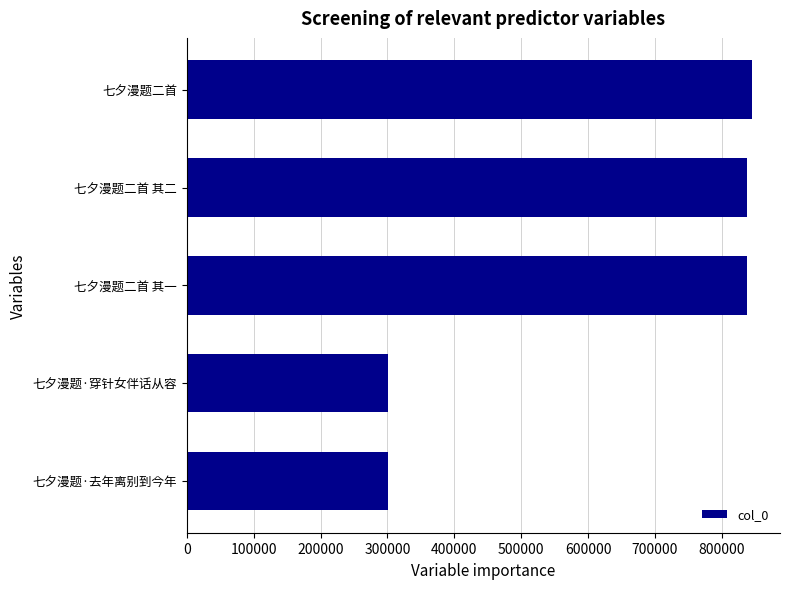

What is the value of the 3rd bar from the top?

836997